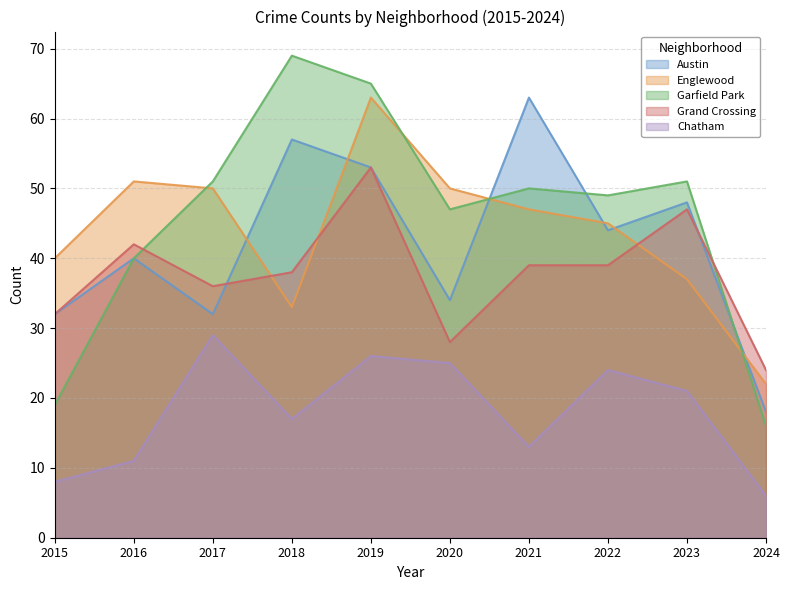

Count the Grand Crossing values in the range 32 to 42.

6